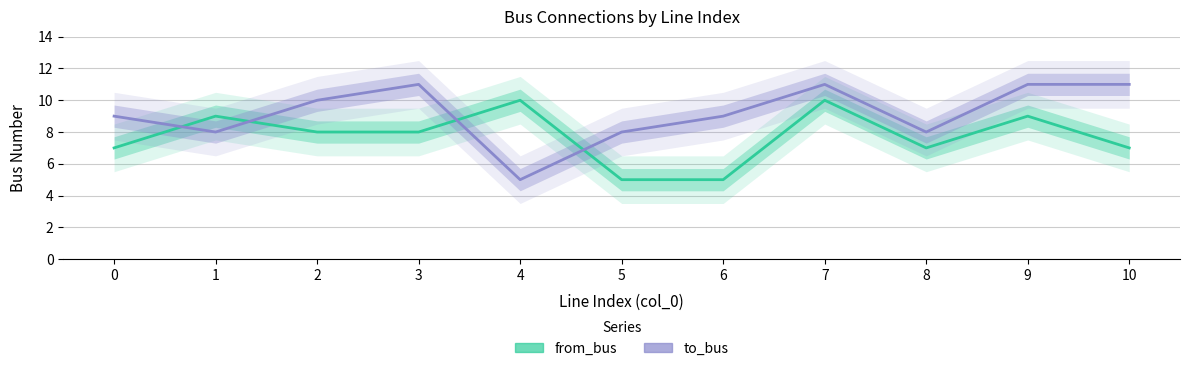

What is the total value across all series at 6?

14